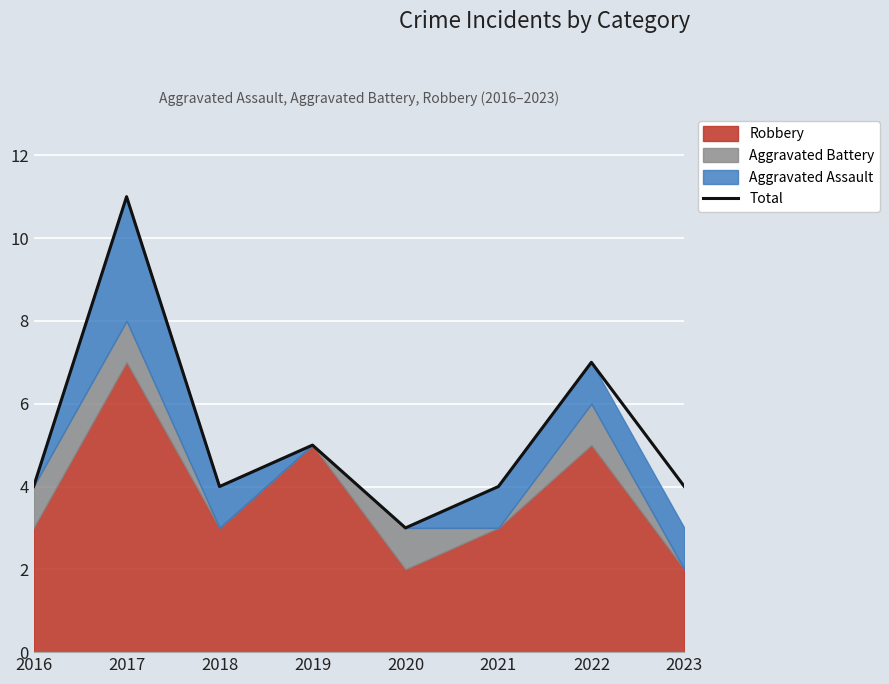

Count the values in the range 4 to 7.

6